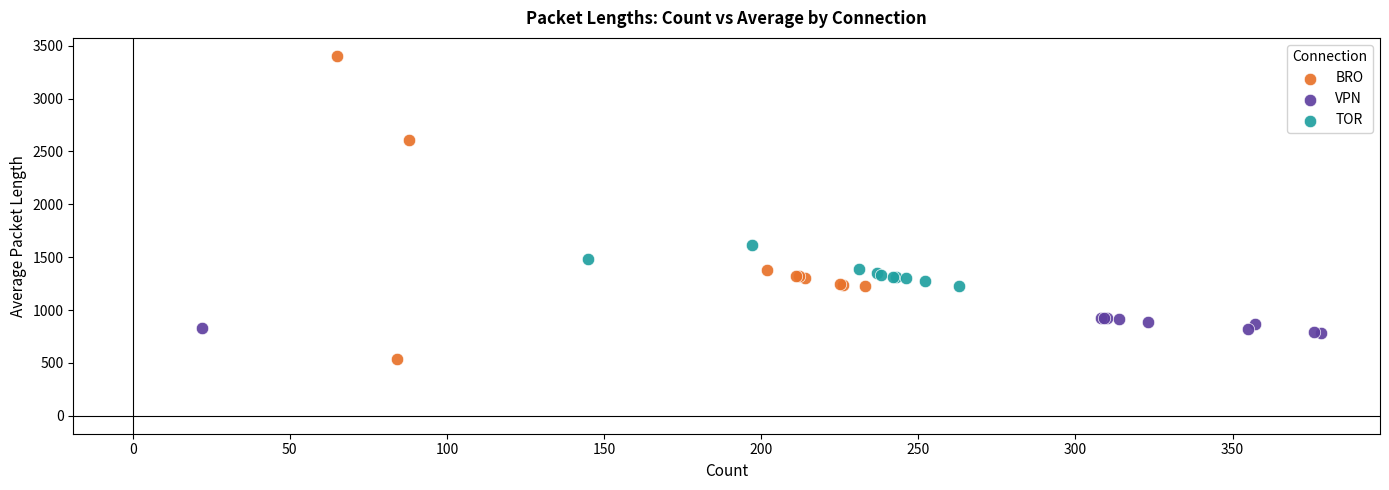

Which series has the largest Y range (max minus min)?

BRO